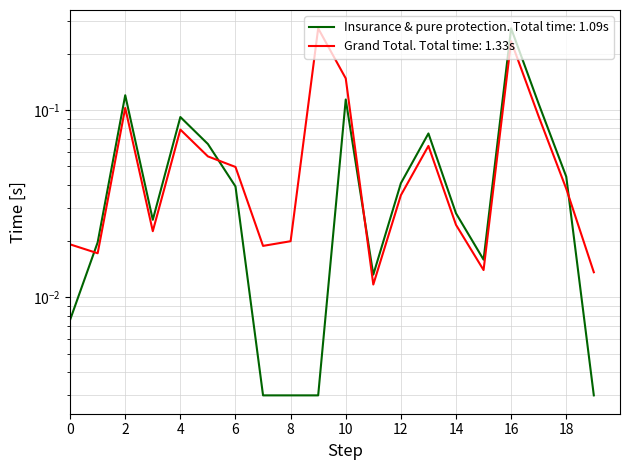

Does the chart have visible grid lines?

Yes